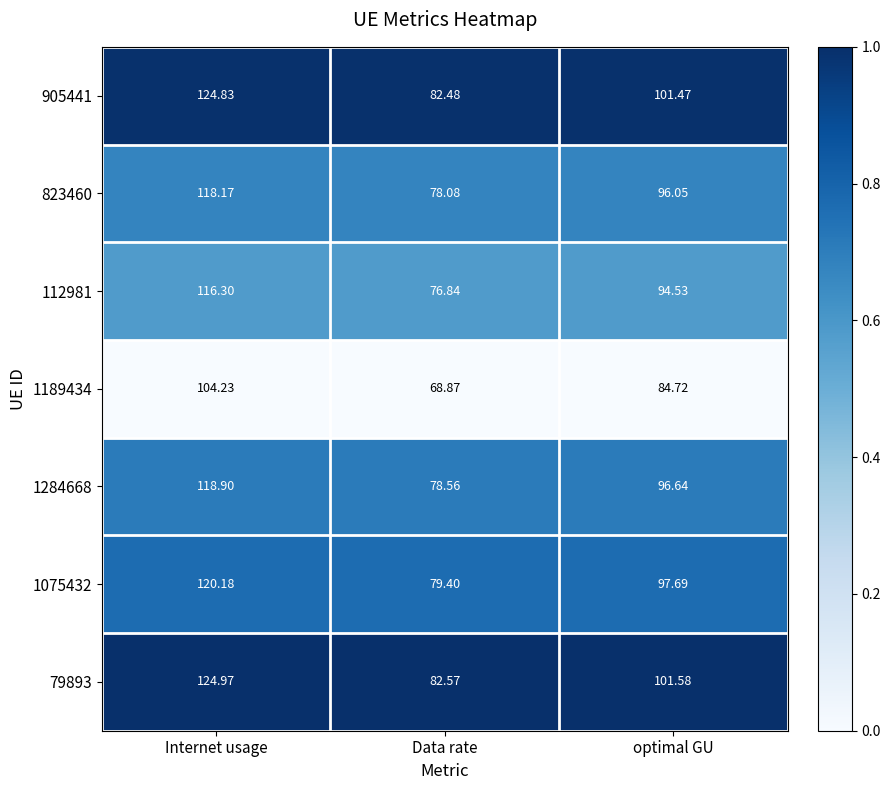

At which category does the chart reach its peak across all series?

Internet usage